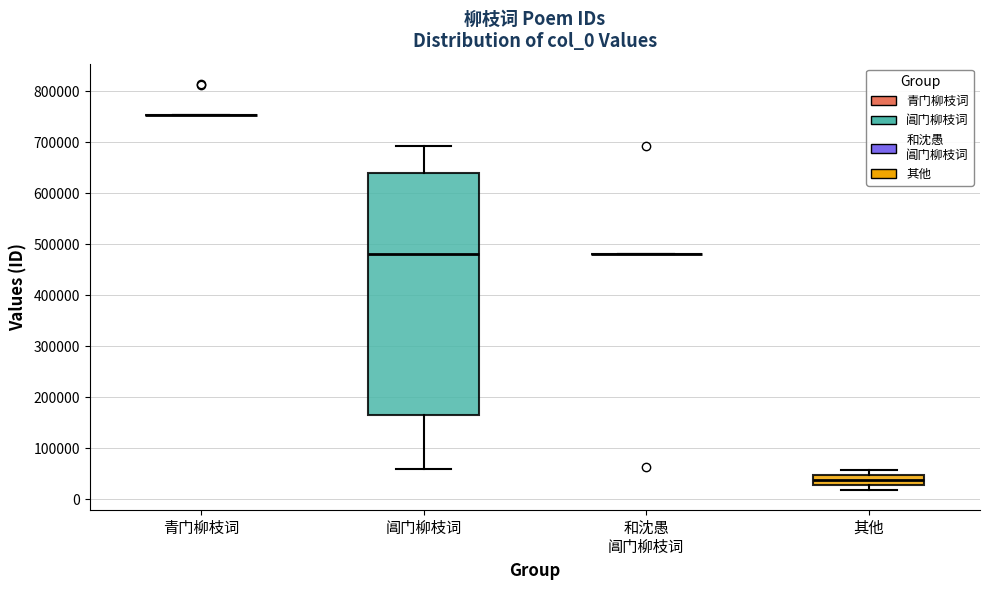

Reading left to right, transcribe this box plot: for each box, give where its median line is, the range the box spans, and where its two whiskers end, as read against the y-axis. The values are not printed on the chart, so give them approximately, as read against the axis.

青门柳枝词: box collapsed to a line at 750000, whiskers 750000 to 750000
阊门柳枝词: median 480000, box 160000 to 640000, whiskers 60000 to 690000
和沈愚 阊门柳枝词: box collapsed to a line at 480000, whiskers 480000 to 480000
其他: median 40000, box 30000 to 50000, whiskers 20000 to 60000